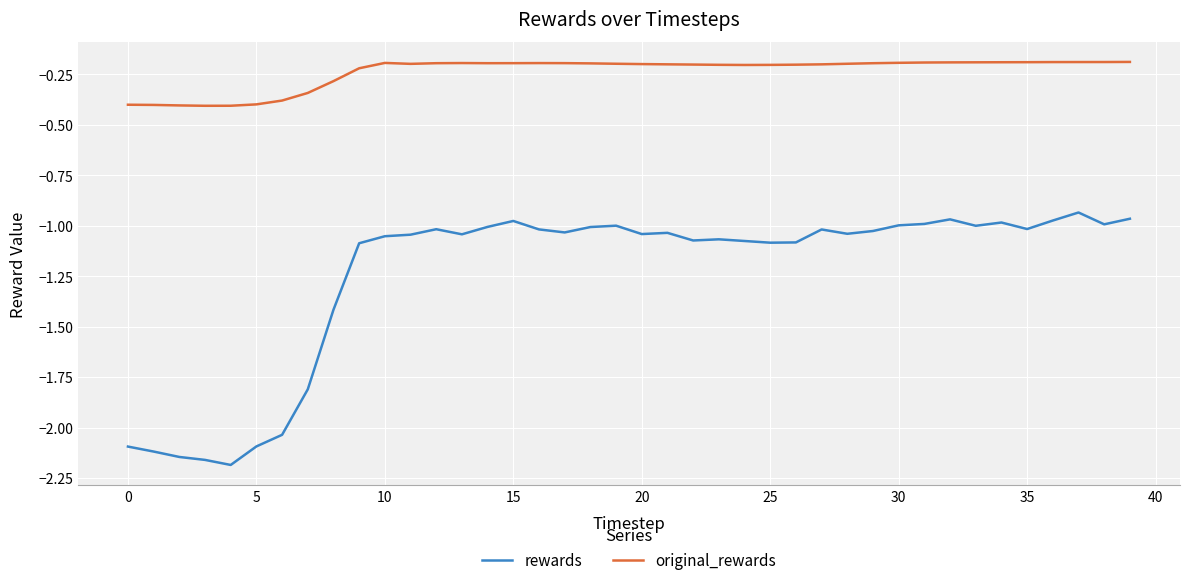

True or false: rewards and original_rewards cross at least once.

False